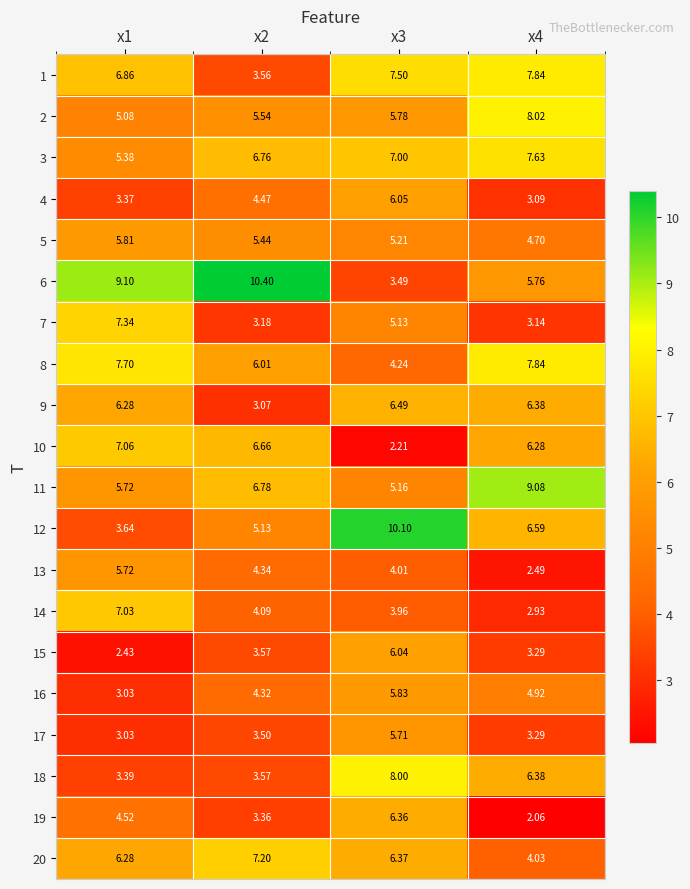

Is the value of 18 at x3 greater than the value of 2 at x3?

Yes